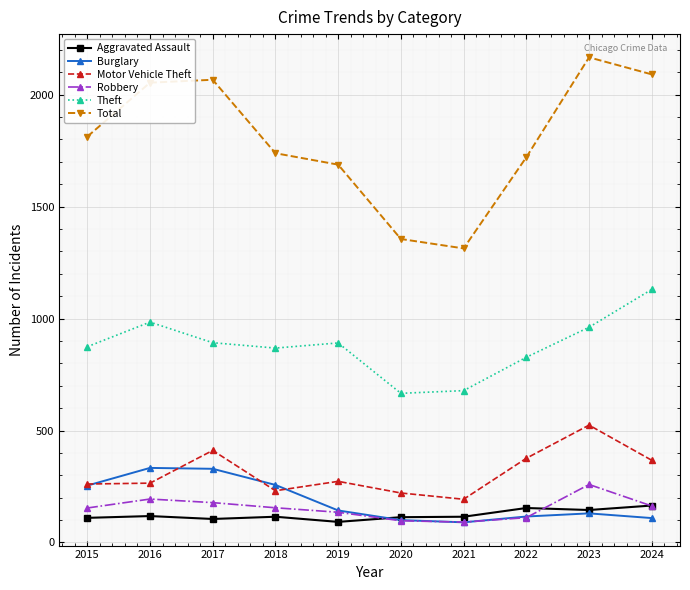

True or false: Total and Aggravated Assault intersect in this chart.

False